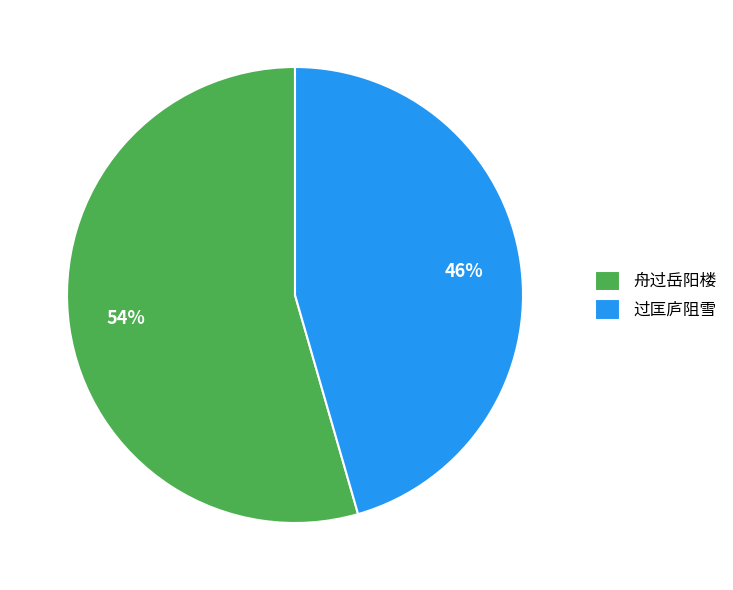

Is it true that 舟过岳阳楼 is 54% of the pie?

True